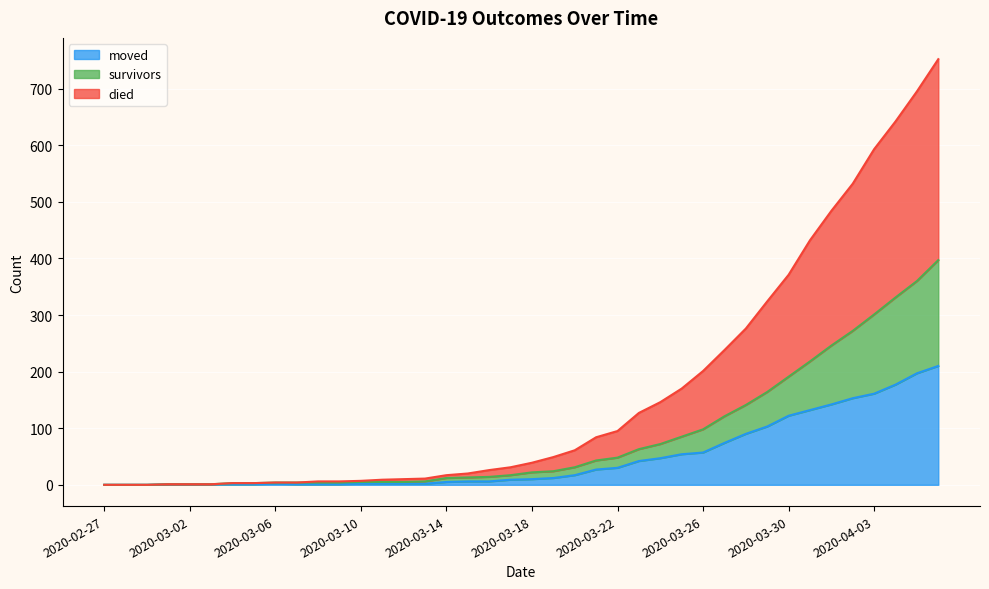

Between 2020-03-19 and 2020-02-28, which is larger?

2020-03-19